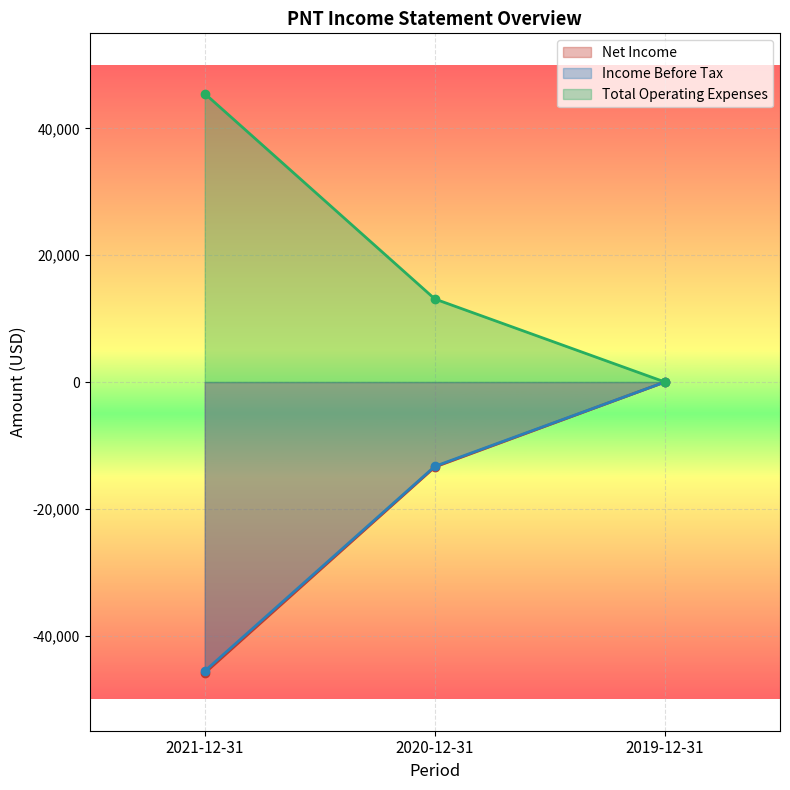

At which category does the chart reach its minimum across all series?

2021-12-31